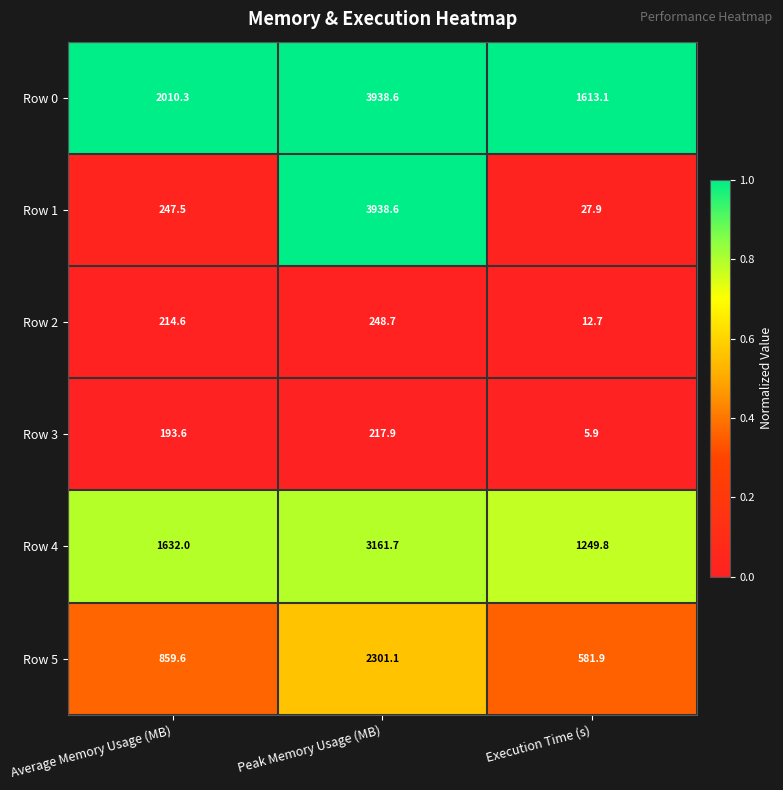

Count the number of categories in the chart.

3